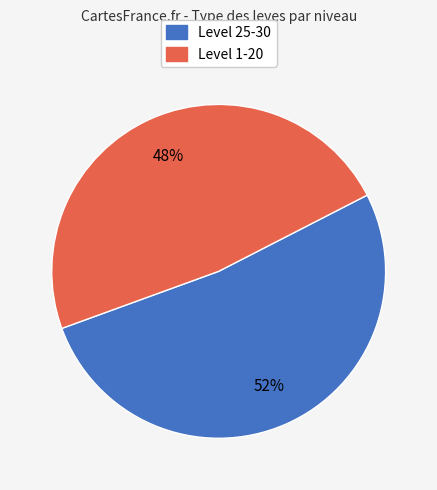

Is there any slice that represents more than half of the pie?

Yes